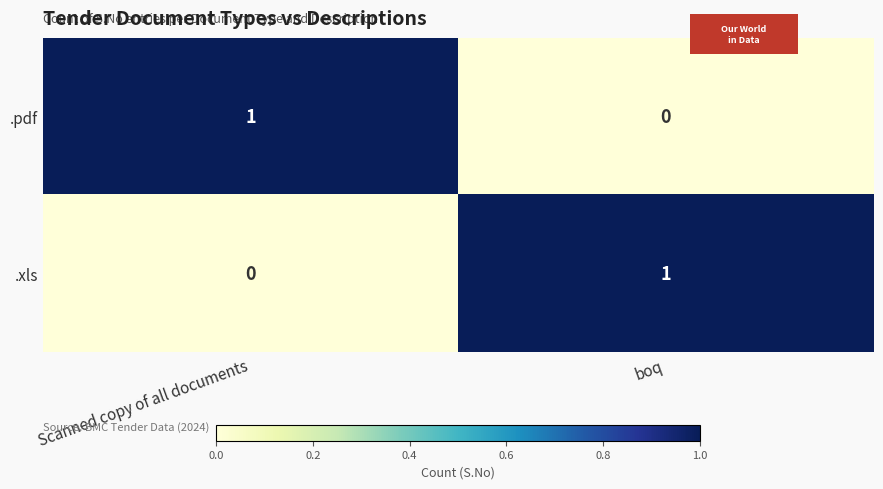

What is the difference between the highest and lowest values at boq?

1